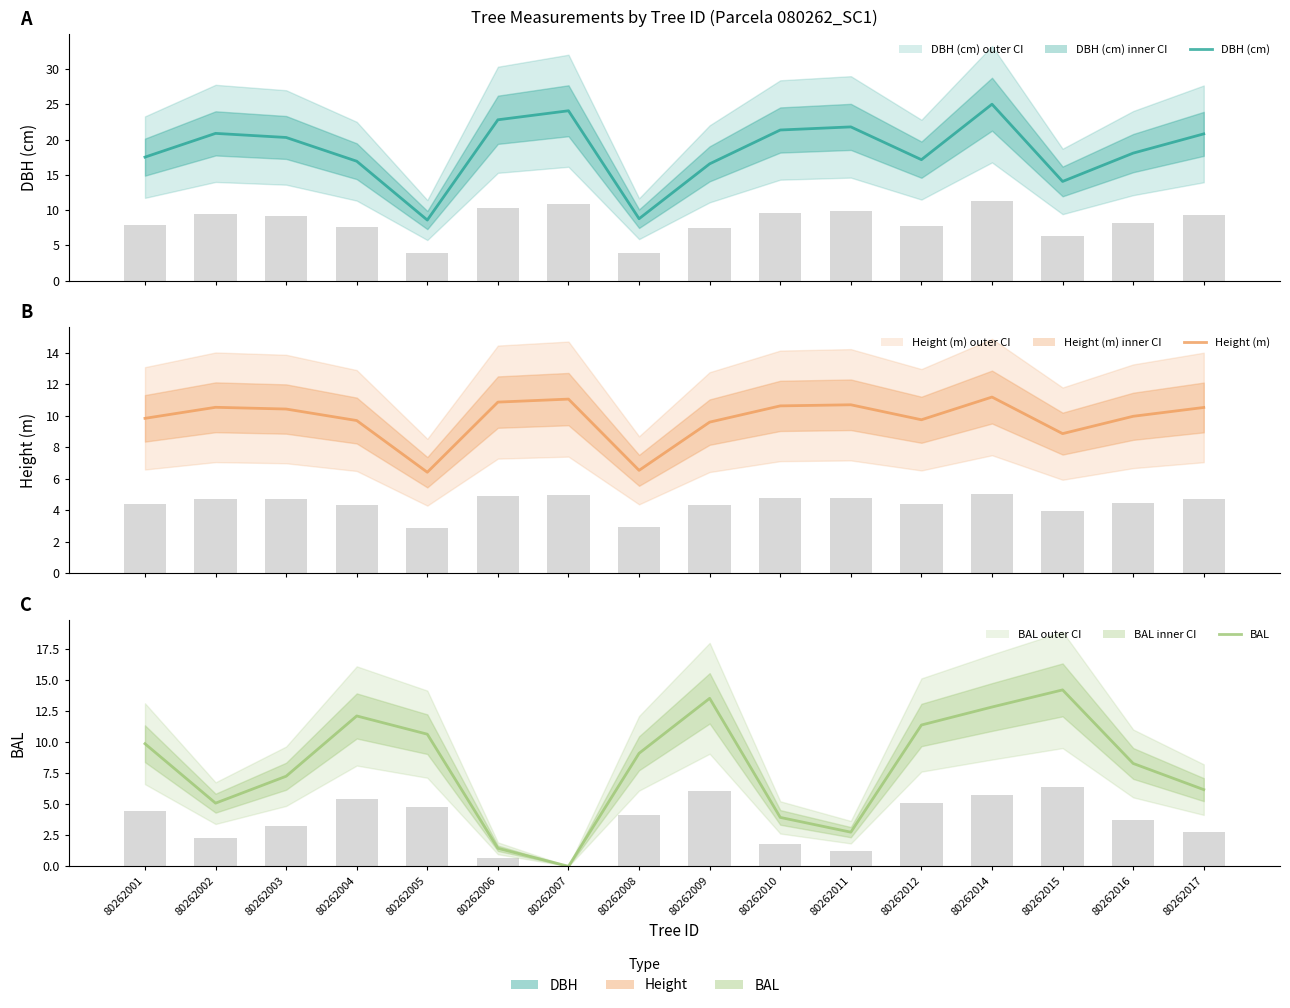

The BAL series shows 1.5 at 80262010. True or false?

False